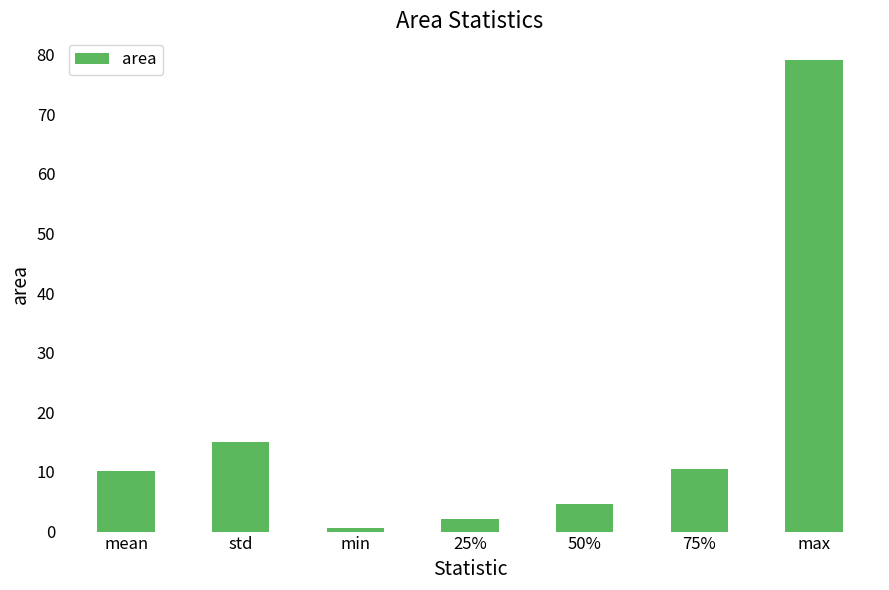

What position from the right is 25%?

4